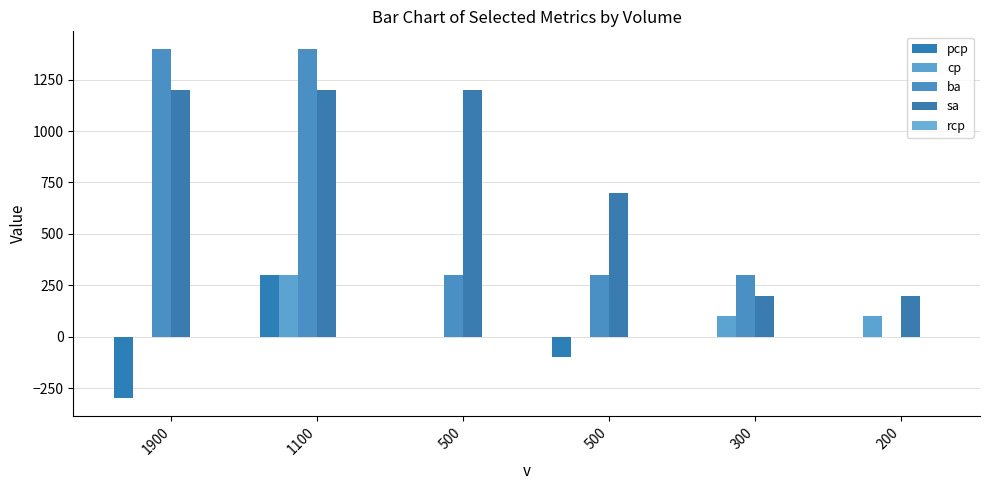

What is the minimum value shown in the chart?

-300